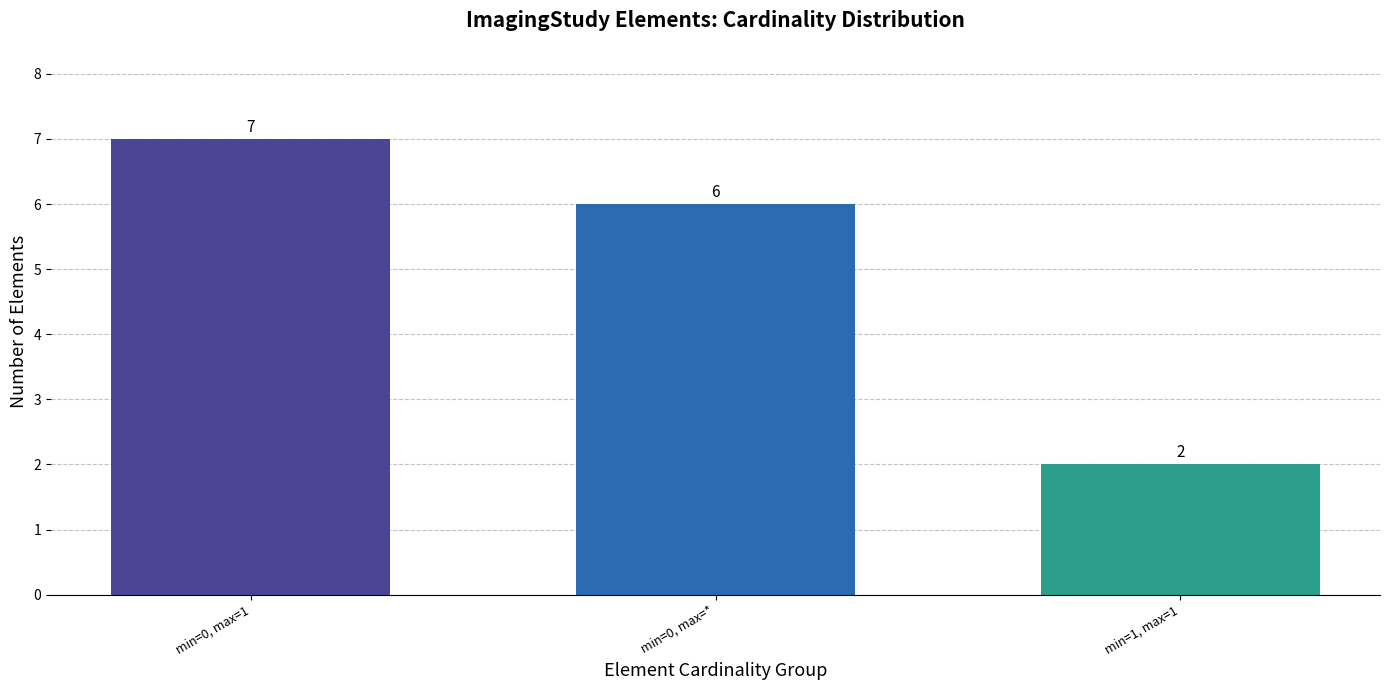

At which category does the chart reach its minimum across all series?

min=1, max=1